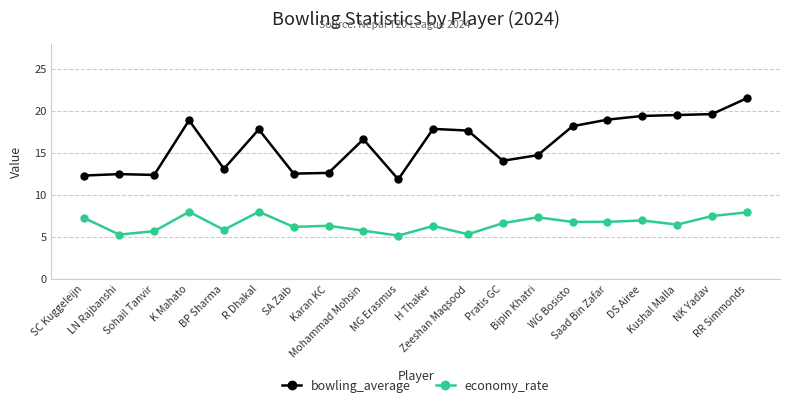

How many series are shown in this chart?

2